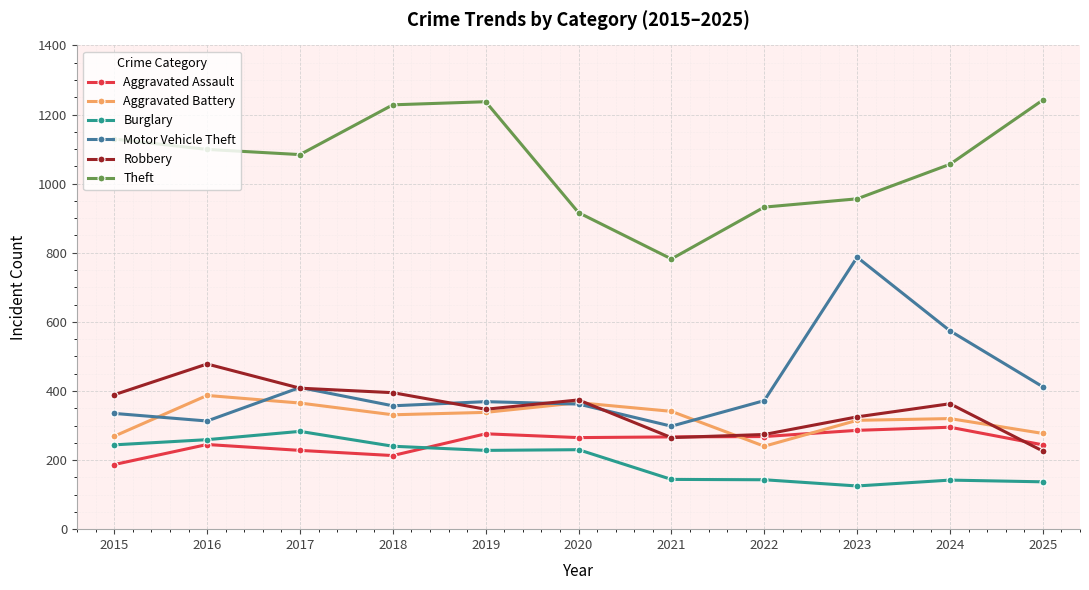

What value does the Motor Vehicle Theft series have at 2018, to the nearest 50?

350